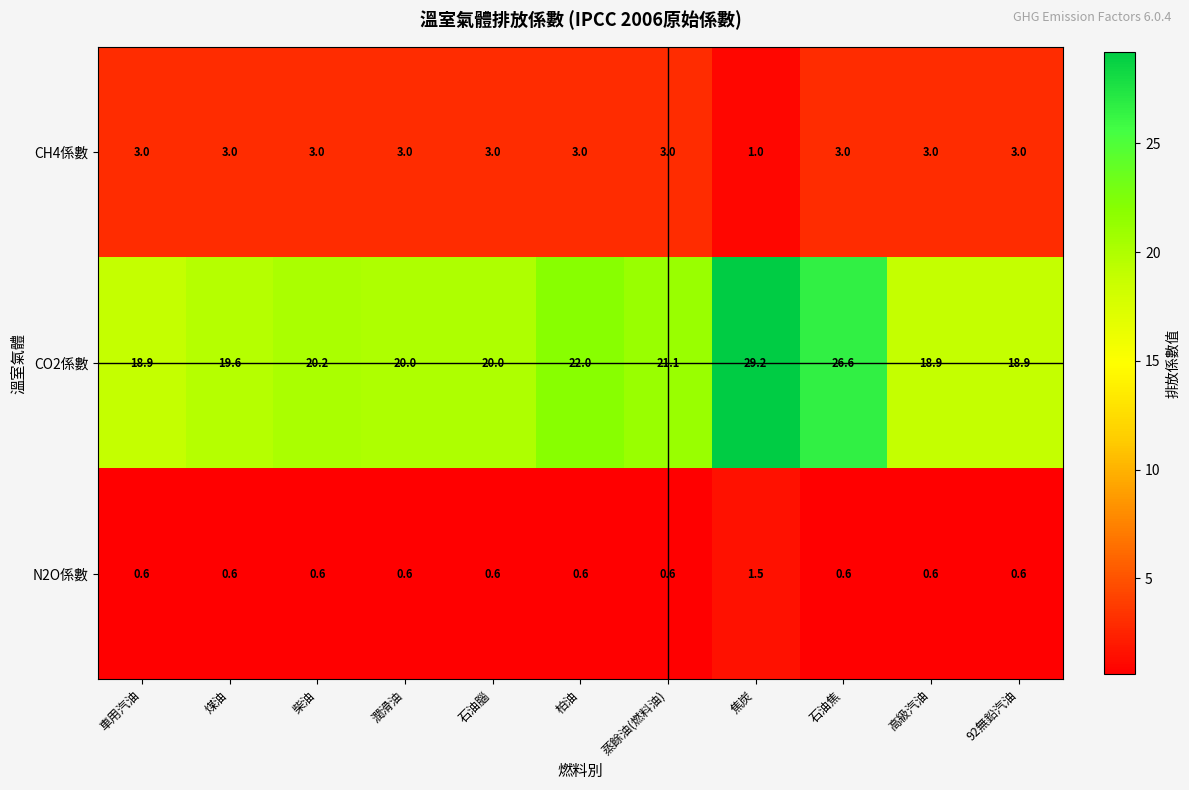

Which label corresponds to the largest value in the chart?

焦炭